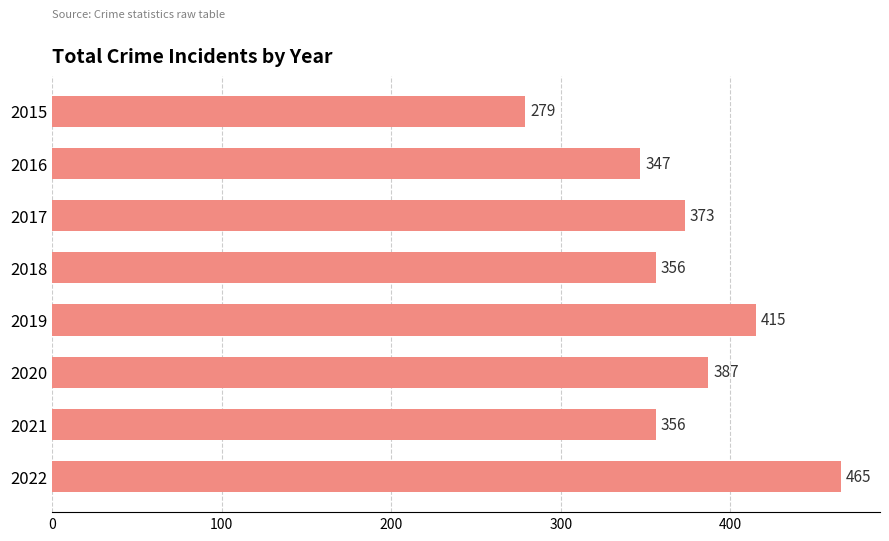

The chart shows a value of 373 at 2017. True or false?

True